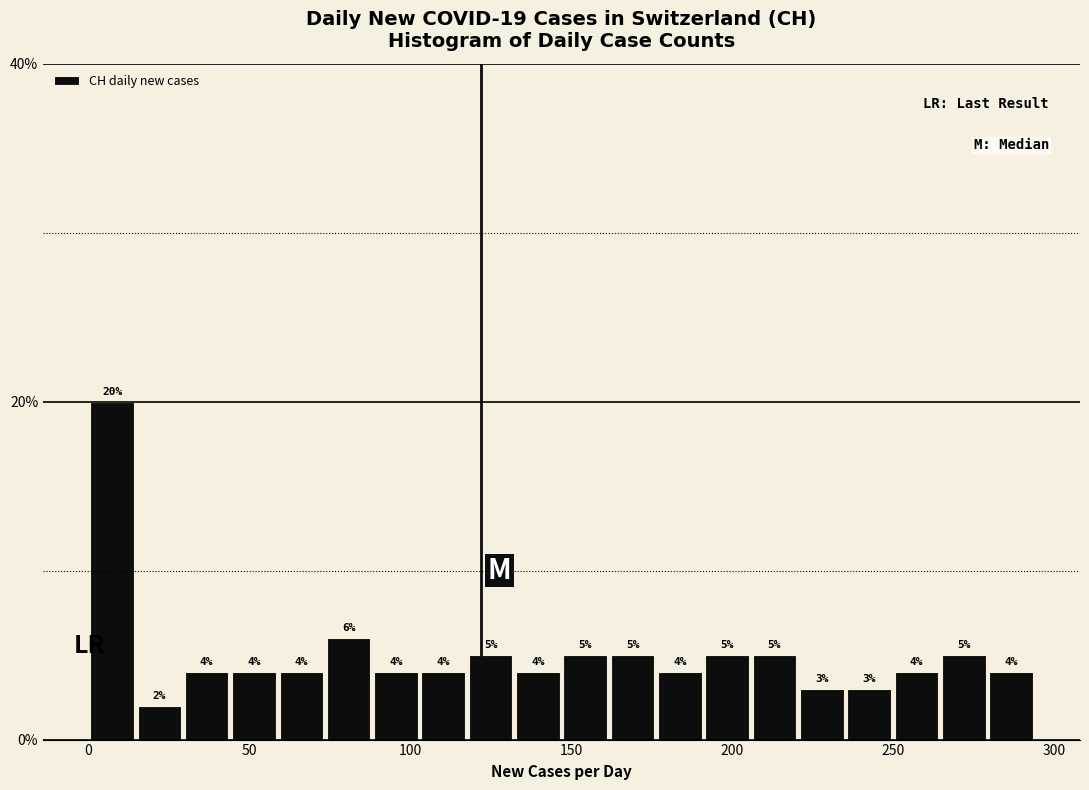

Around what value on the x-axis is the tallest bar? Give the approximate position of its centre, as read against the axis.

5